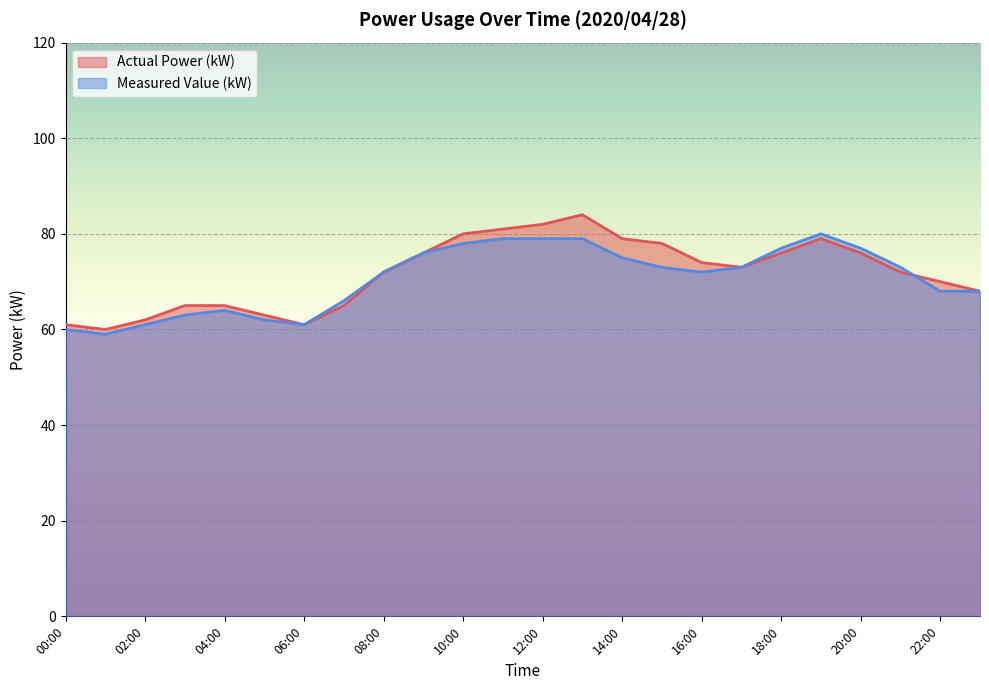

What is the label of the 16th point from the right?

08:00